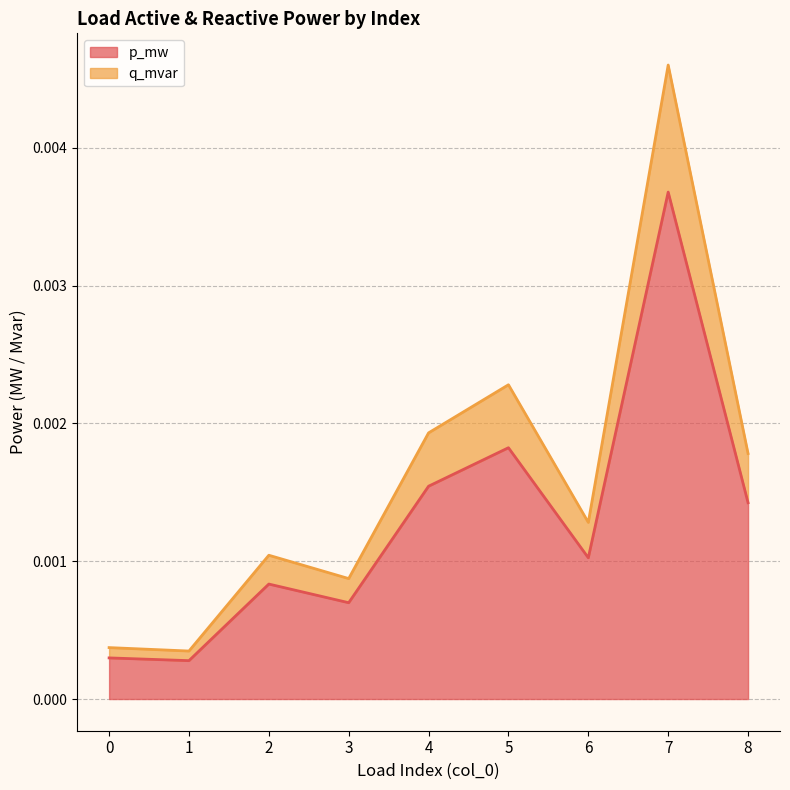

At which category does p_mw reach its first local valley?

1